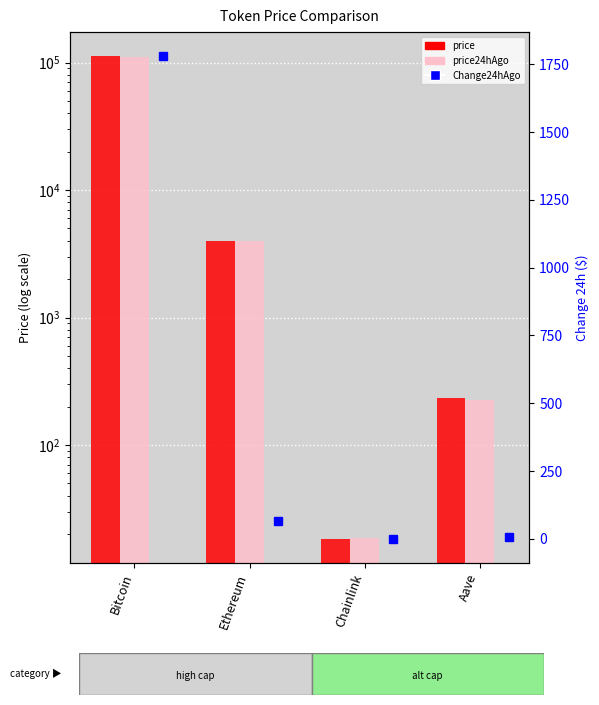

What is the label of the 2nd bar from the right?

Chainlink